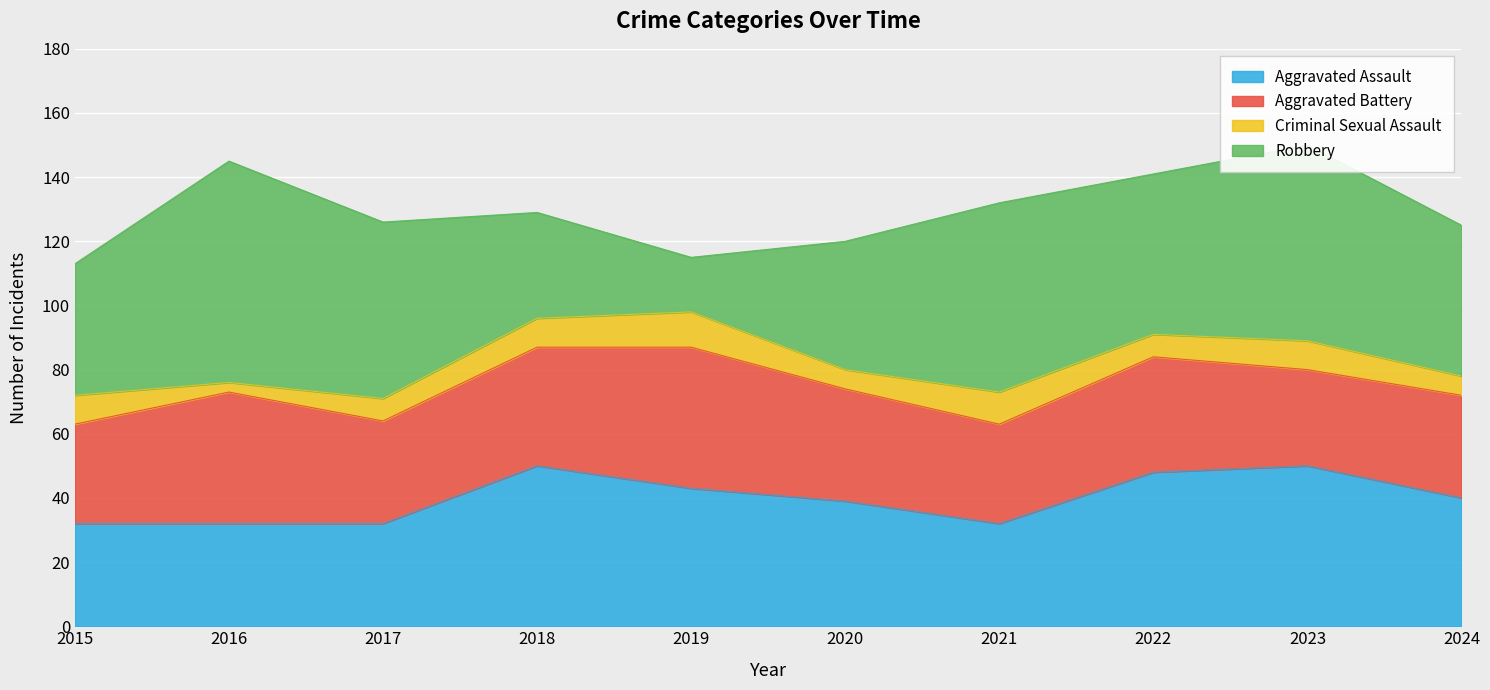

Which series has the widest spread of values?

Robbery